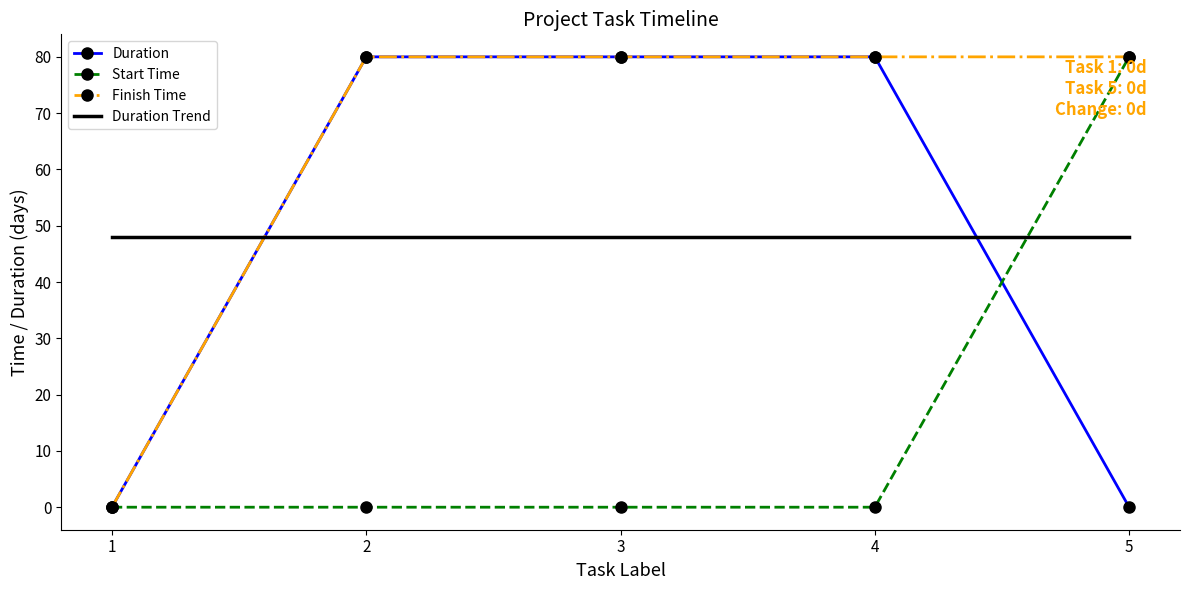

After their last crossing, which series has the higher values: Start Time or Duration?

Start Time